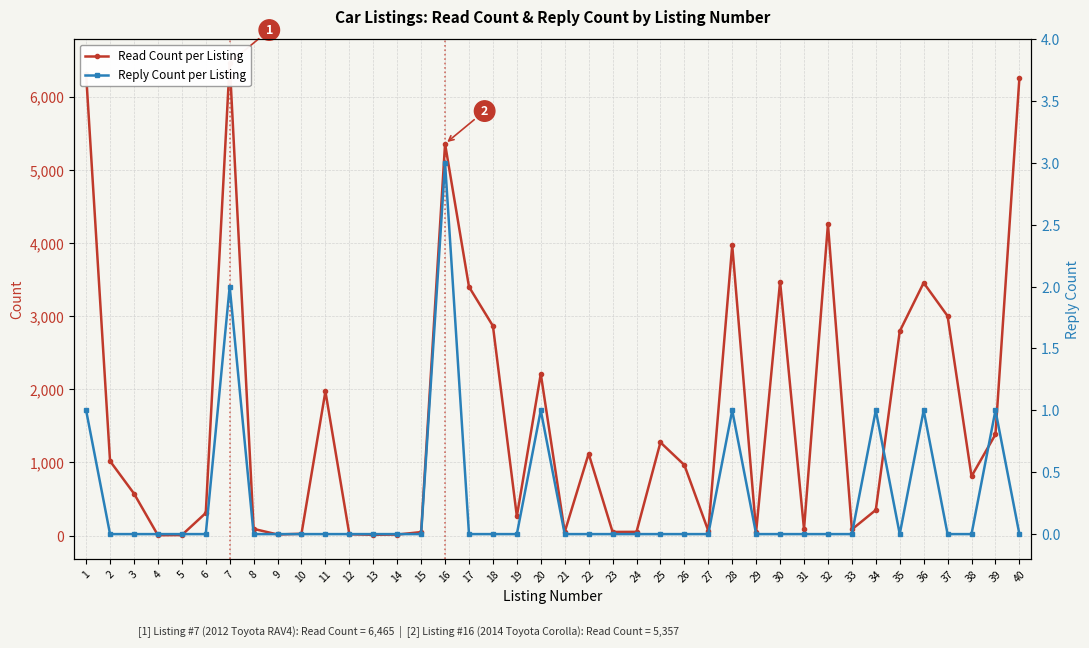

At how many categories does at least one series exceed 4681?

4